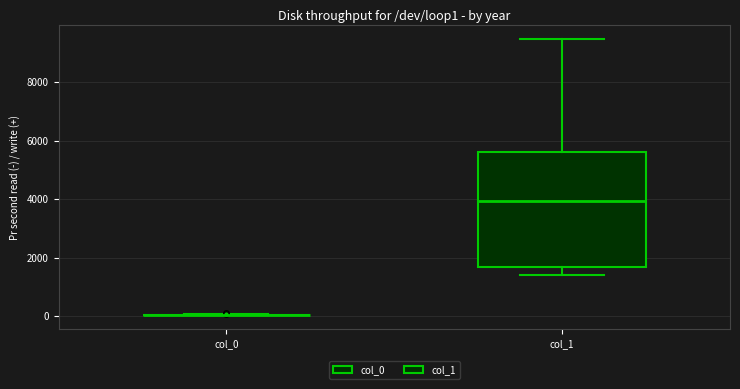

Reading left to right, transcribe this box plot: for each box, give where its median line is, the range the box spans, and where its two whiskers end, as read against the y-axis. The values are not printed on the chart, so give them approximately, as read against the axis.

col_0: box collapsed to a line at 0, whiskers 0 to 0
col_1: median 4000, box 1600 to 5600, whiskers 1400 to 9400